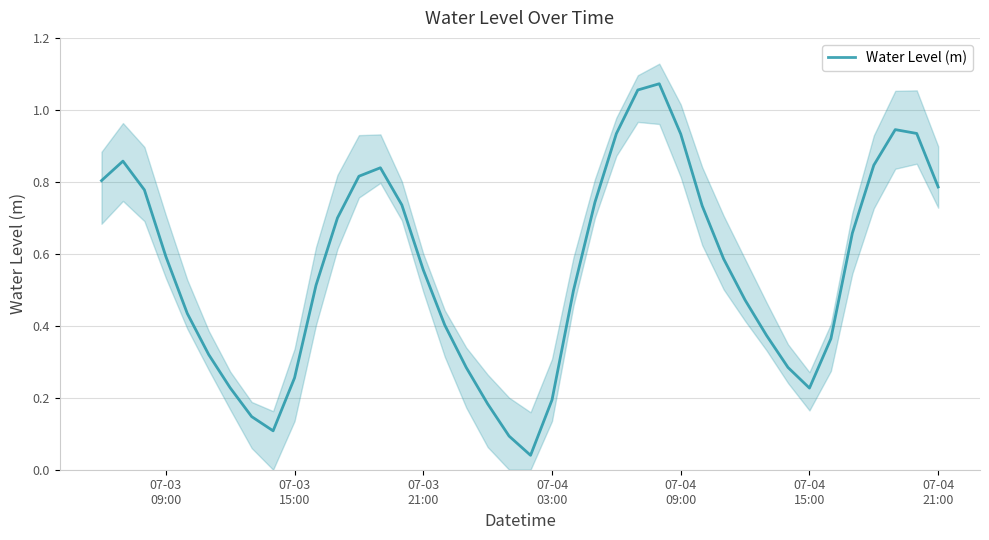

Does the chart have visible grid lines?

Yes